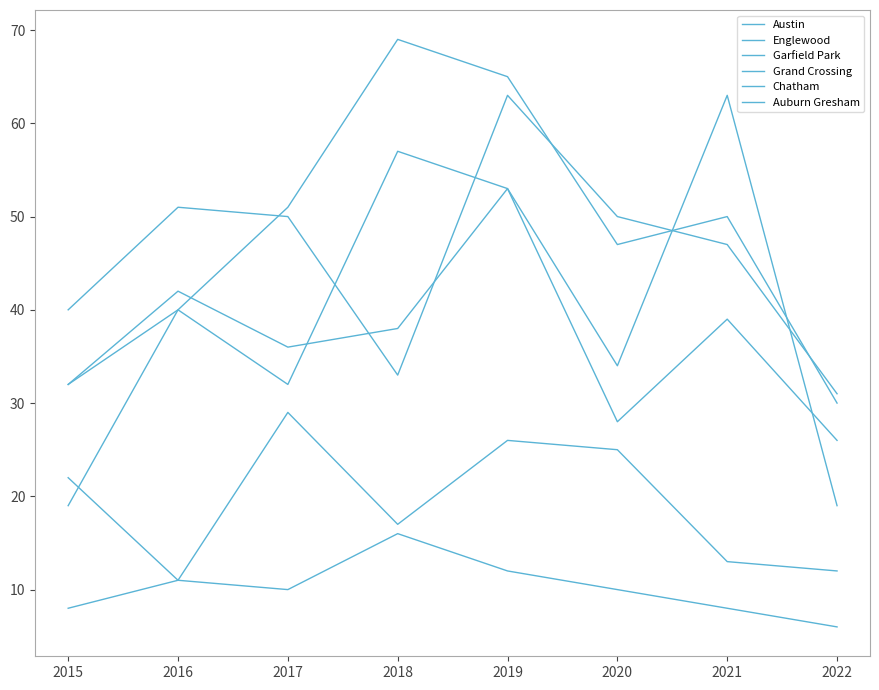

Which category has the highest value in the Austin series?

2021